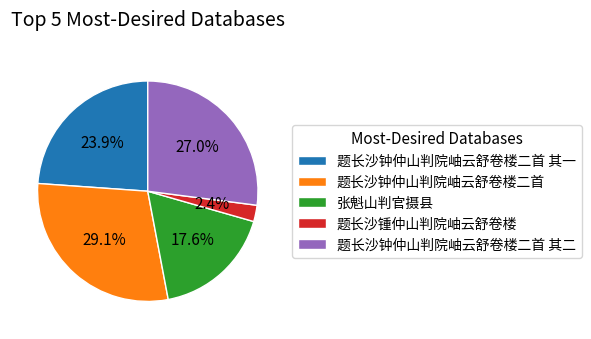

Which category has the biggest portion of the pie?

题长沙钟仲山判院岫云舒卷楼二首